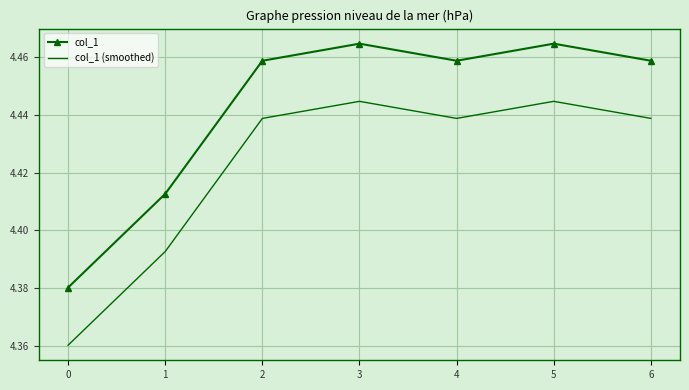

What is the sum of the col_1 values at 5 and 6?

8.9